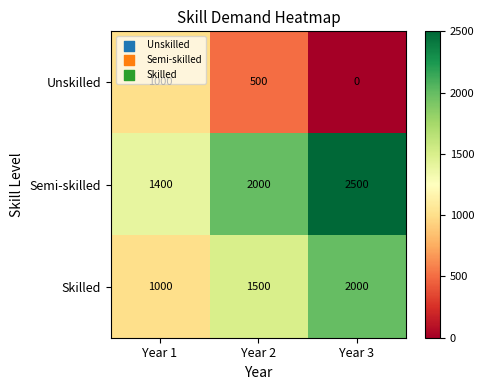

Which series has the largest range (max minus min)?

Semi-skilled